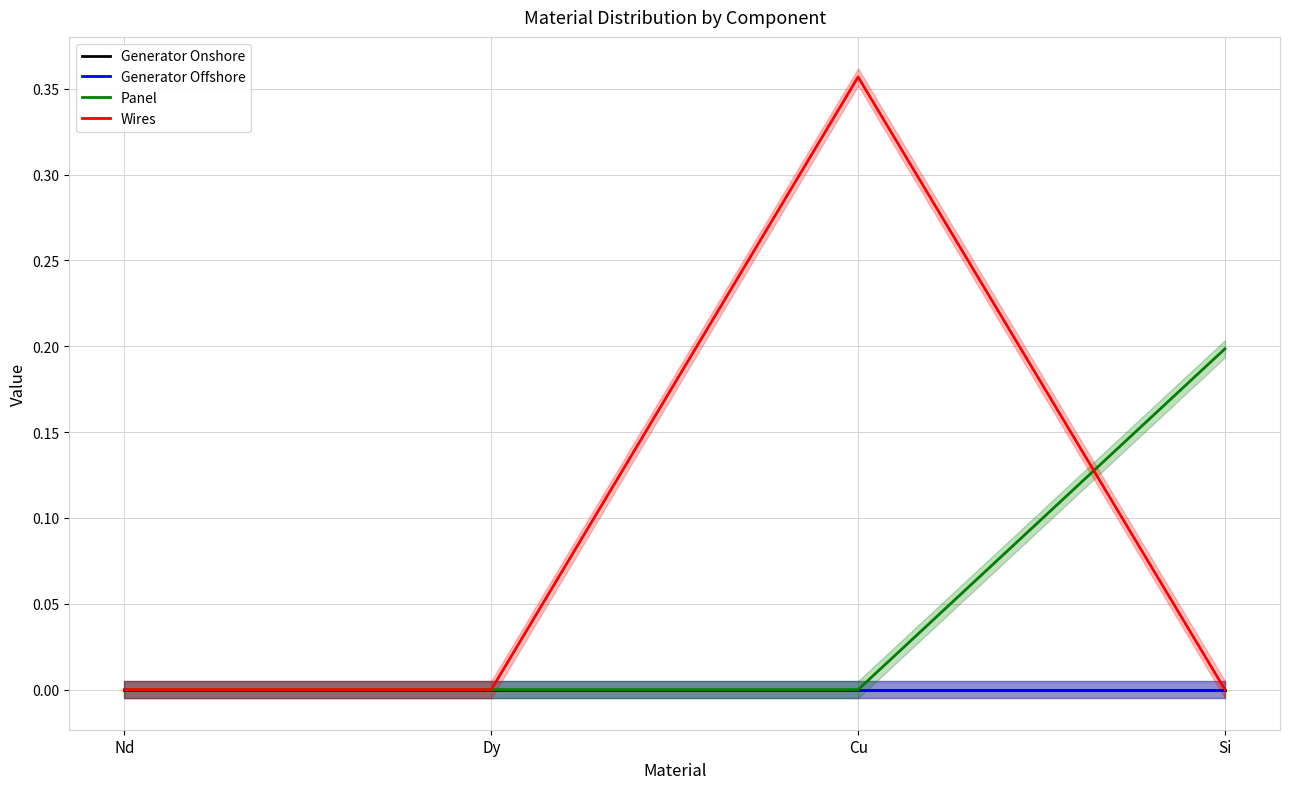

Which category has the highest value in the Generator Offshore series?

Nd